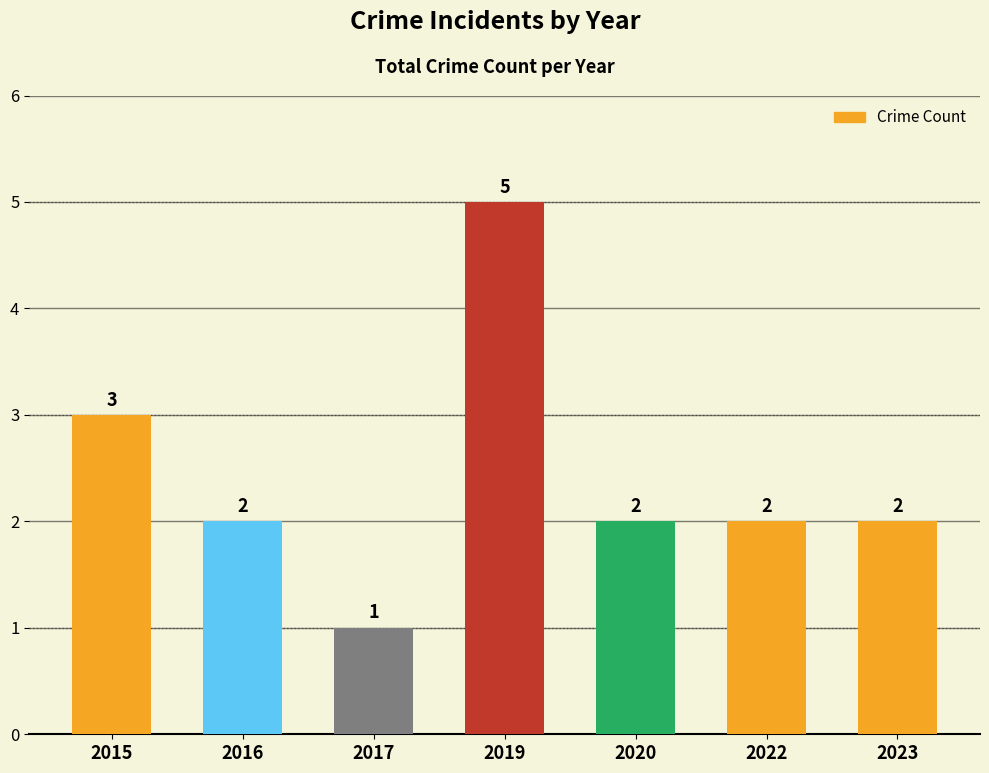

What is the difference between the values at 2016 and 2017?

1